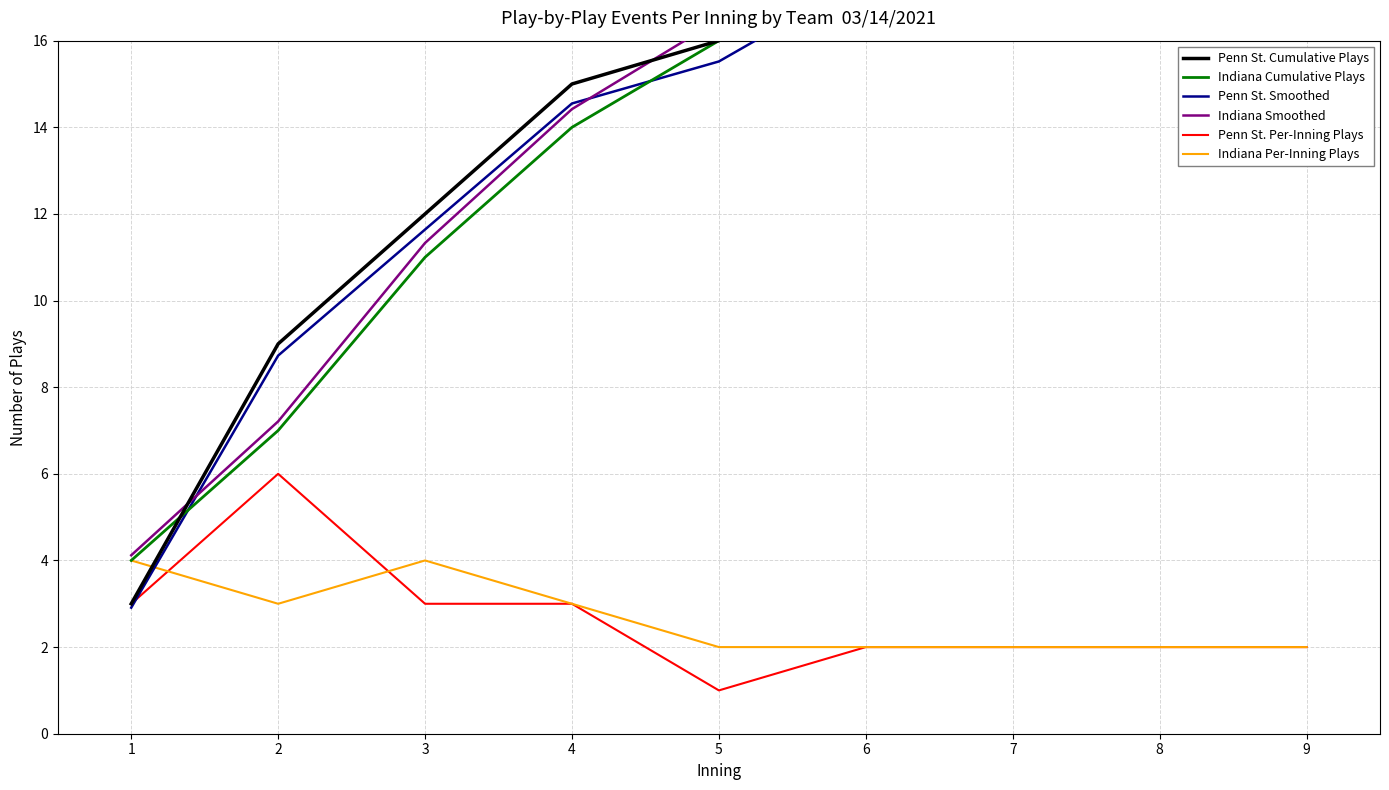

True or false: Indiana Per-Inning Plays and Indiana Smoothed cross at least once.

False